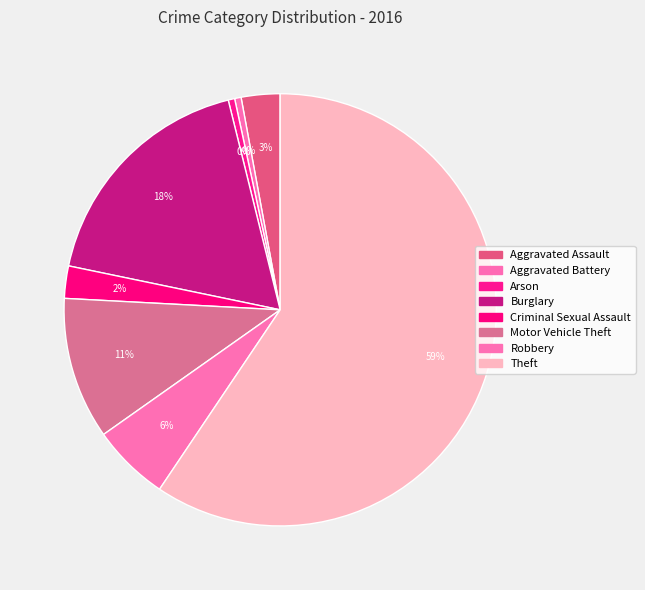

Rank the categories by value from lowest to highest.

Aggravated Battery, Arson, Criminal Sexual Assault, Aggravated Assault, Robbery, Motor Vehicle Theft, Burglary, Theft